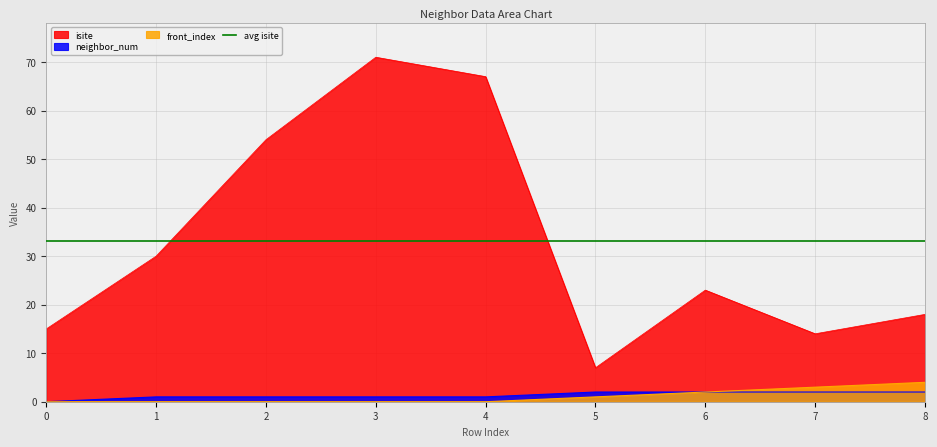

Is it true that isite equals 14 at 7?

True